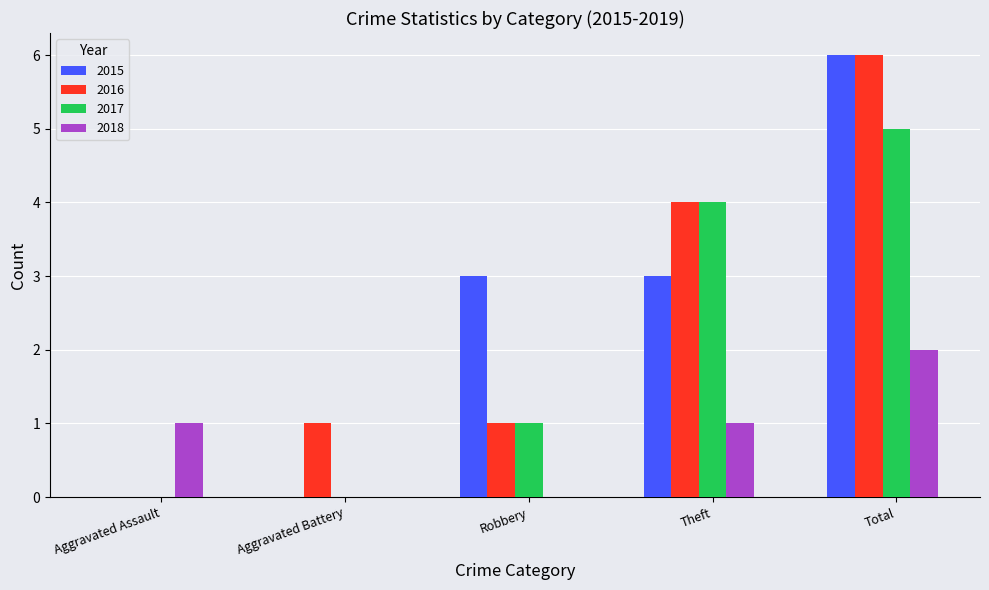

Read the 2018 value at Total.

2